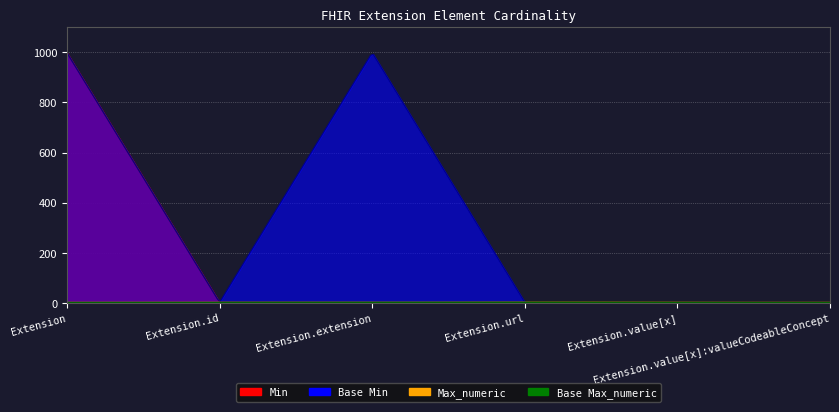

How many lines are shown in the chart?

4